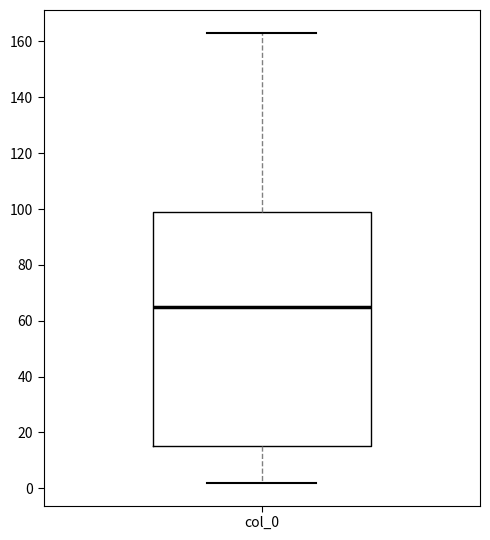

Transcribe this box plot: give where the median line is, the range the box spans, and where the two whiskers end, as read against the y-axis. The values are not printed on the chart, so give them approximately, as read against the axis.

median 64, box 16 to 98, whiskers 2 to 164